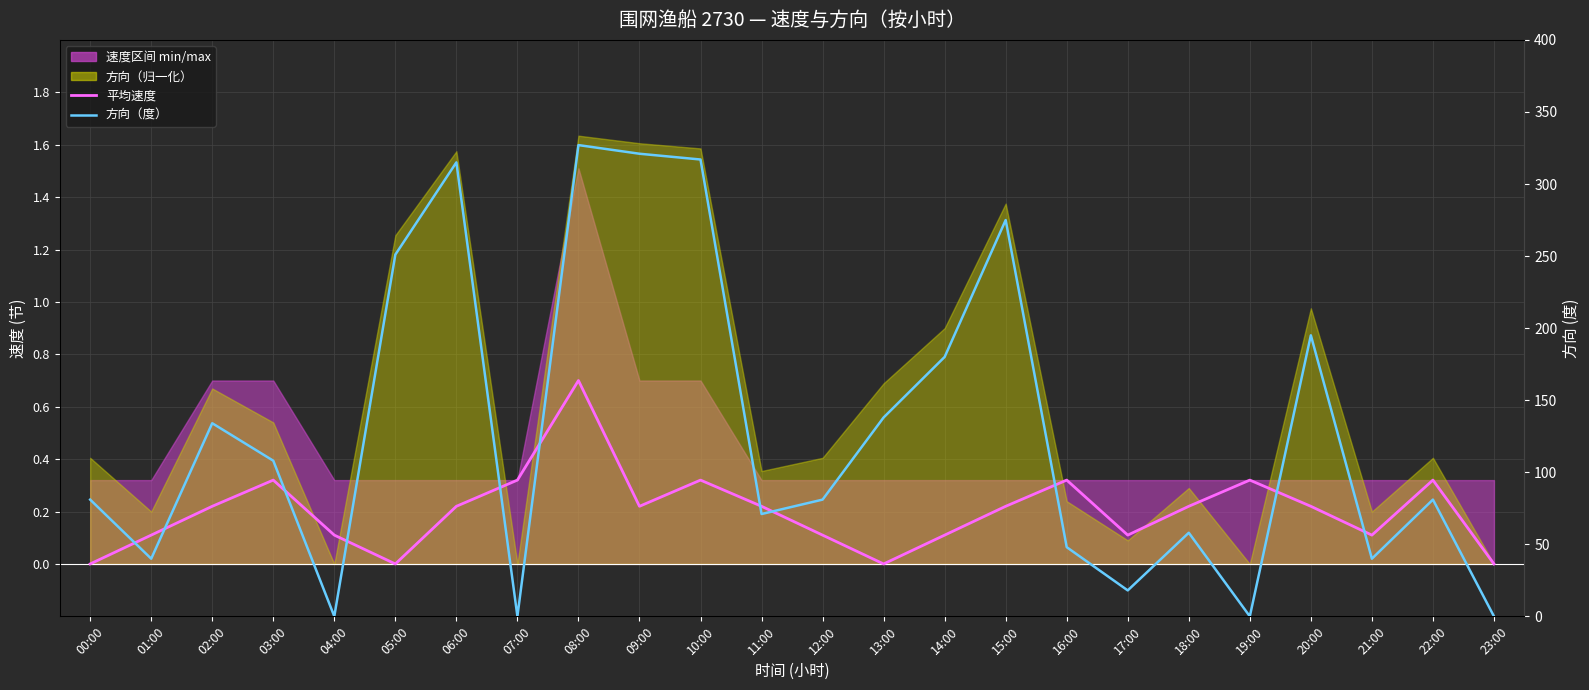

Reading right to left, list all the values displayed in this chart.

平均速度: 23:00=0.0	22:00=0.3	21:00=0.1	20:00=0.2	19:00=0.3	18:00=0.2	17:00=0.1	16:00=0.3	15:00=0.2	14:00=0.1	13:00=0.0	12:00=0.1	11:00=0.2	10:00=0.3	09:00=0.2	08:00=0.7	07:00=0.3	06:00=0.2	05:00=0.0	04:00=0.1	03:00=0.3	02:00=0.2	01:00=0.1	00:00=0.0
方向（度）: 23:00=0.0	22:00=81.0	21:00=40.0	20:00=195.0	19:00=0.0	18:00=58.0	17:00=18.0	16:00=48.0	15:00=275.0	14:00=180.0	13:00=138.0	12:00=81.0	11:00=71.0	10:00=317.0	09:00=321.0	08:00=327.0	07:00=0.0	06:00=315.0	05:00=251.0	04:00=0.0	03:00=108.0	02:00=134.0	01:00=40.0	00:00=81.0